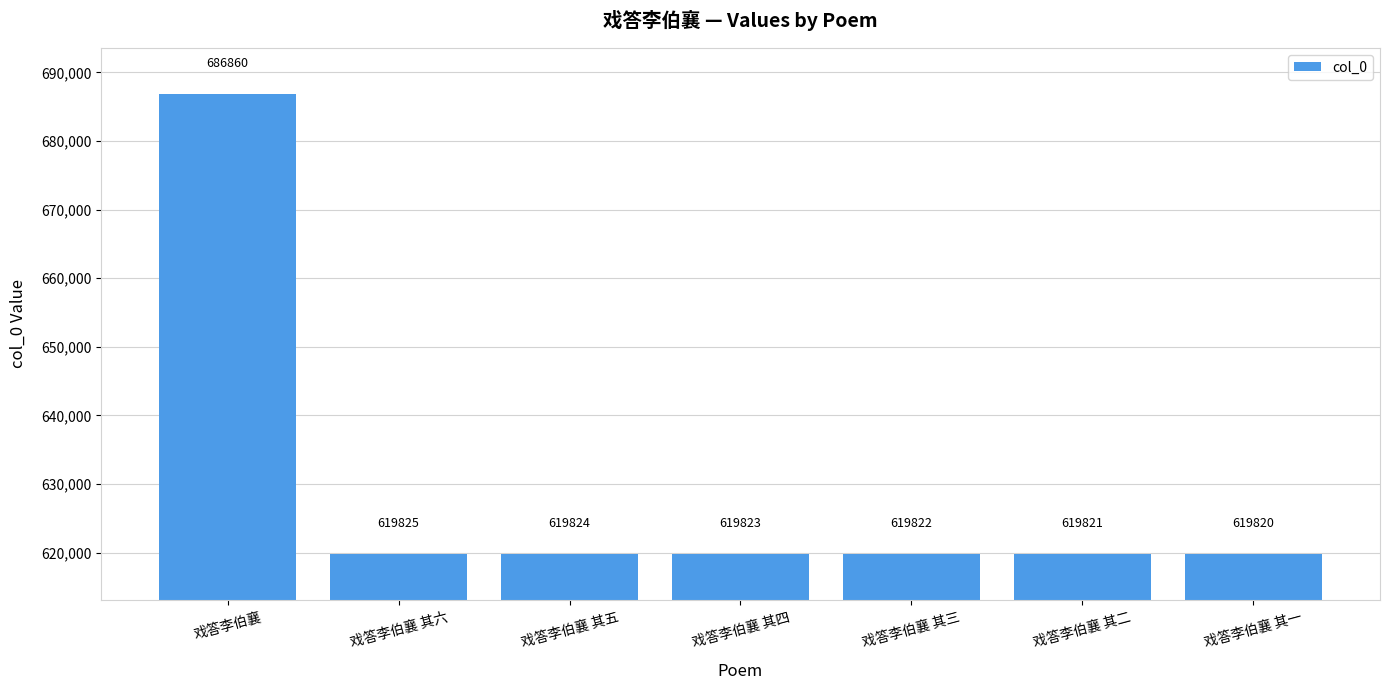

What position from the right is 戏答李伯襄 其五?

5